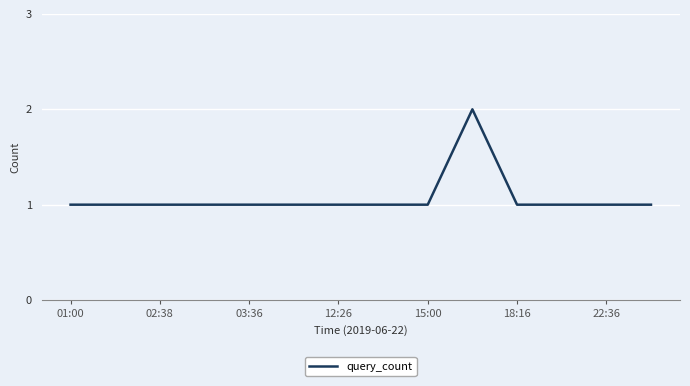

What is the average value?

1